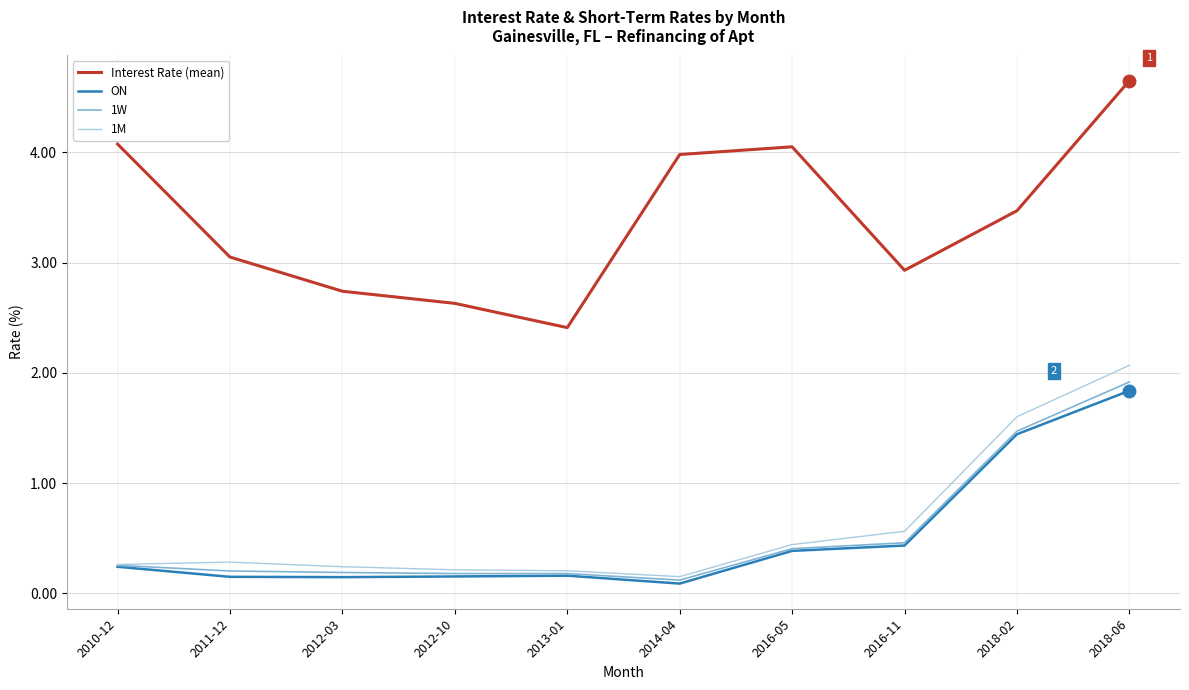

Which category has the highest value across all series?

2018-06